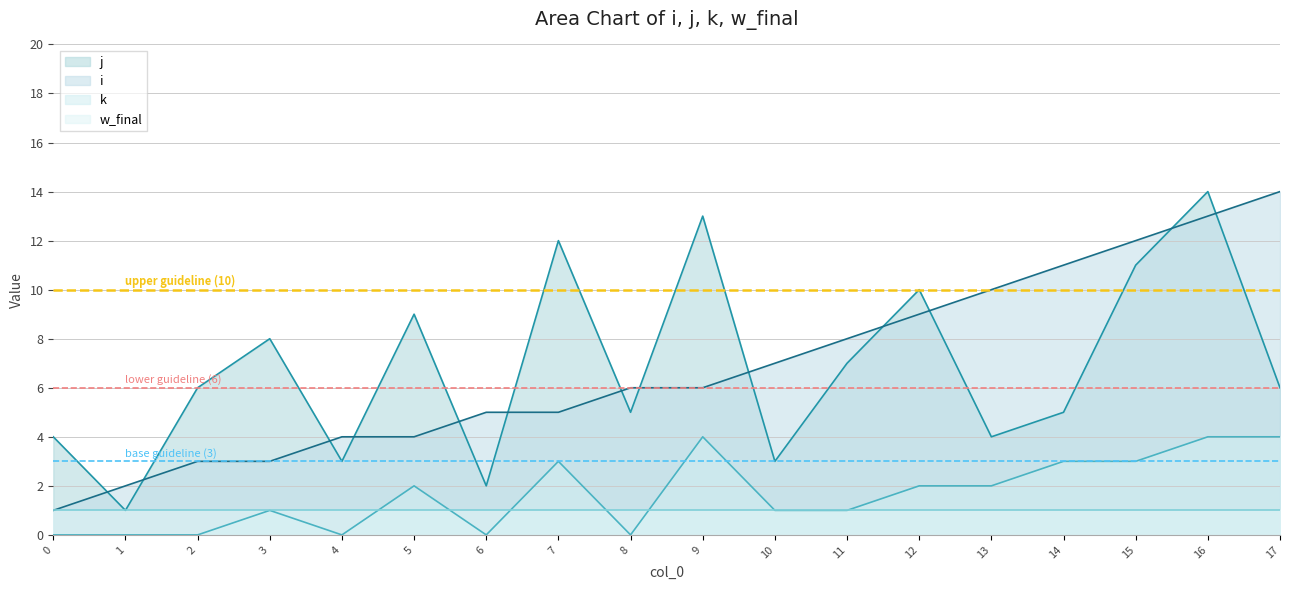

What is the highest value of the k series?

4